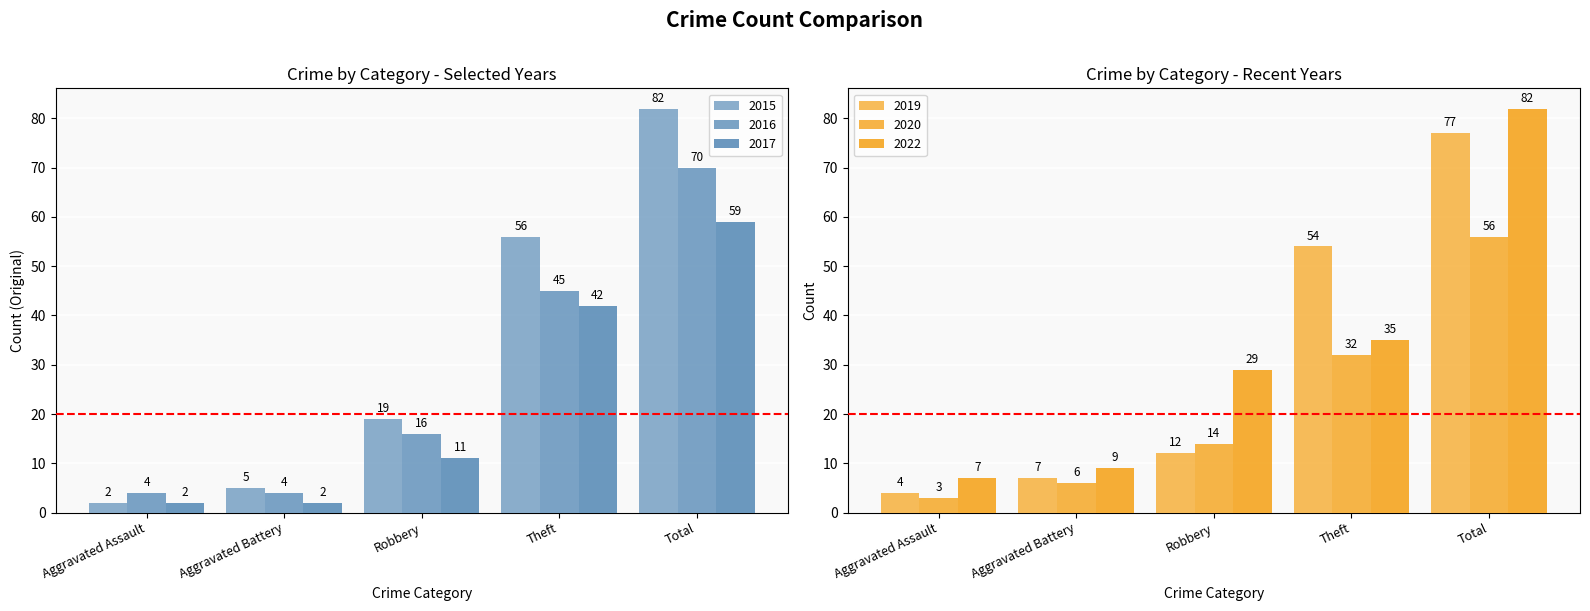

The 2020 series shows 6 at Aggravated Battery. True or false?

True